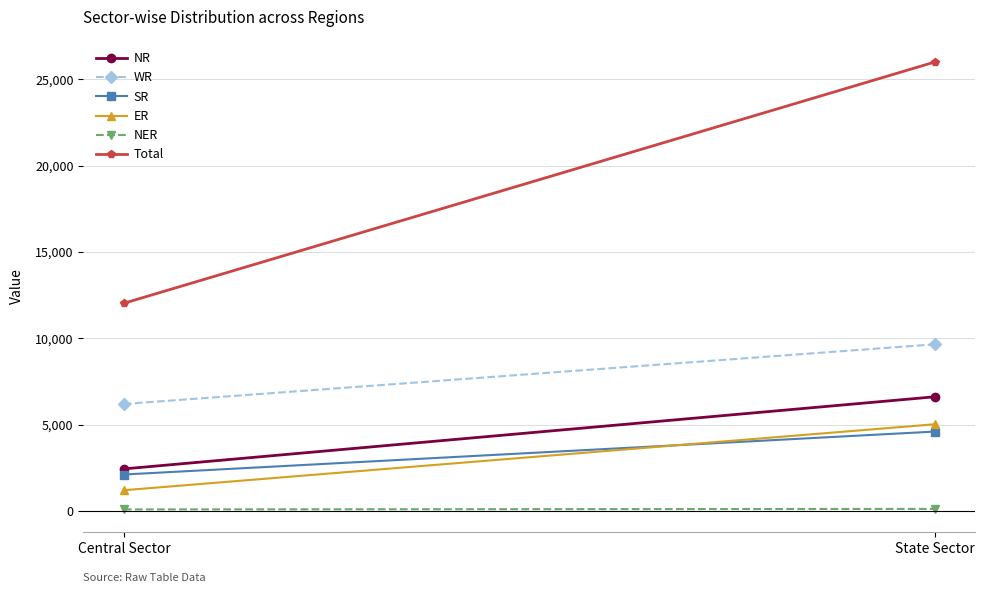

Which series has the widest spread of values?

Total